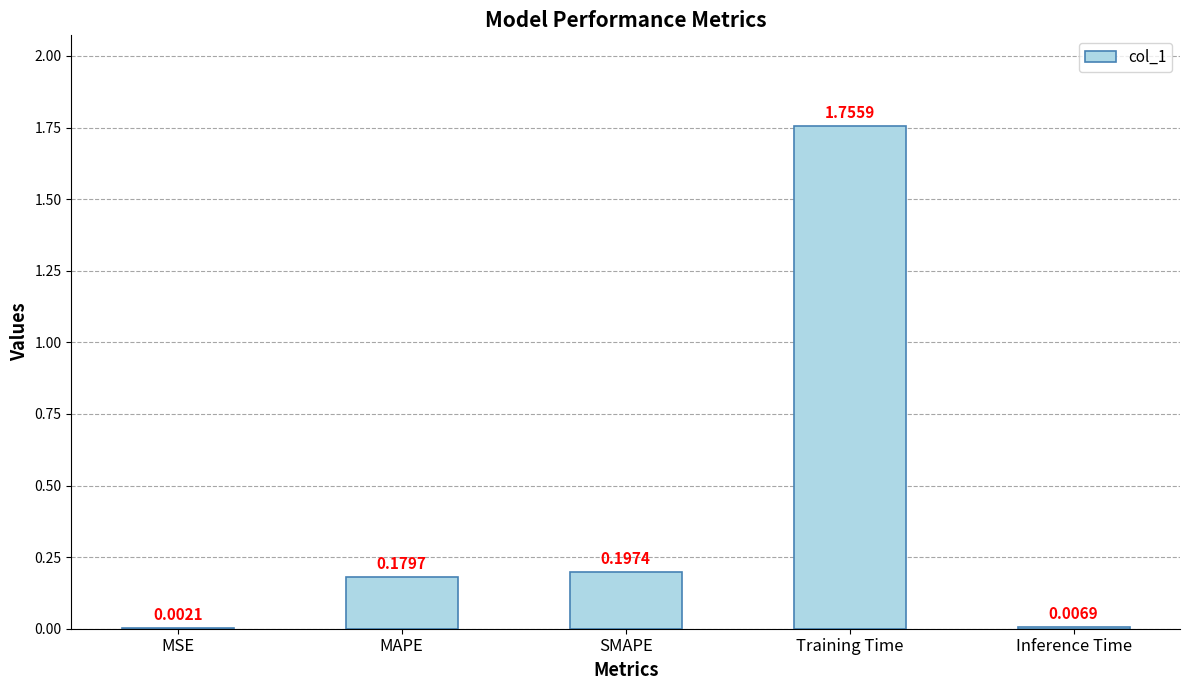

At which label is the value closest to 0?

MSE